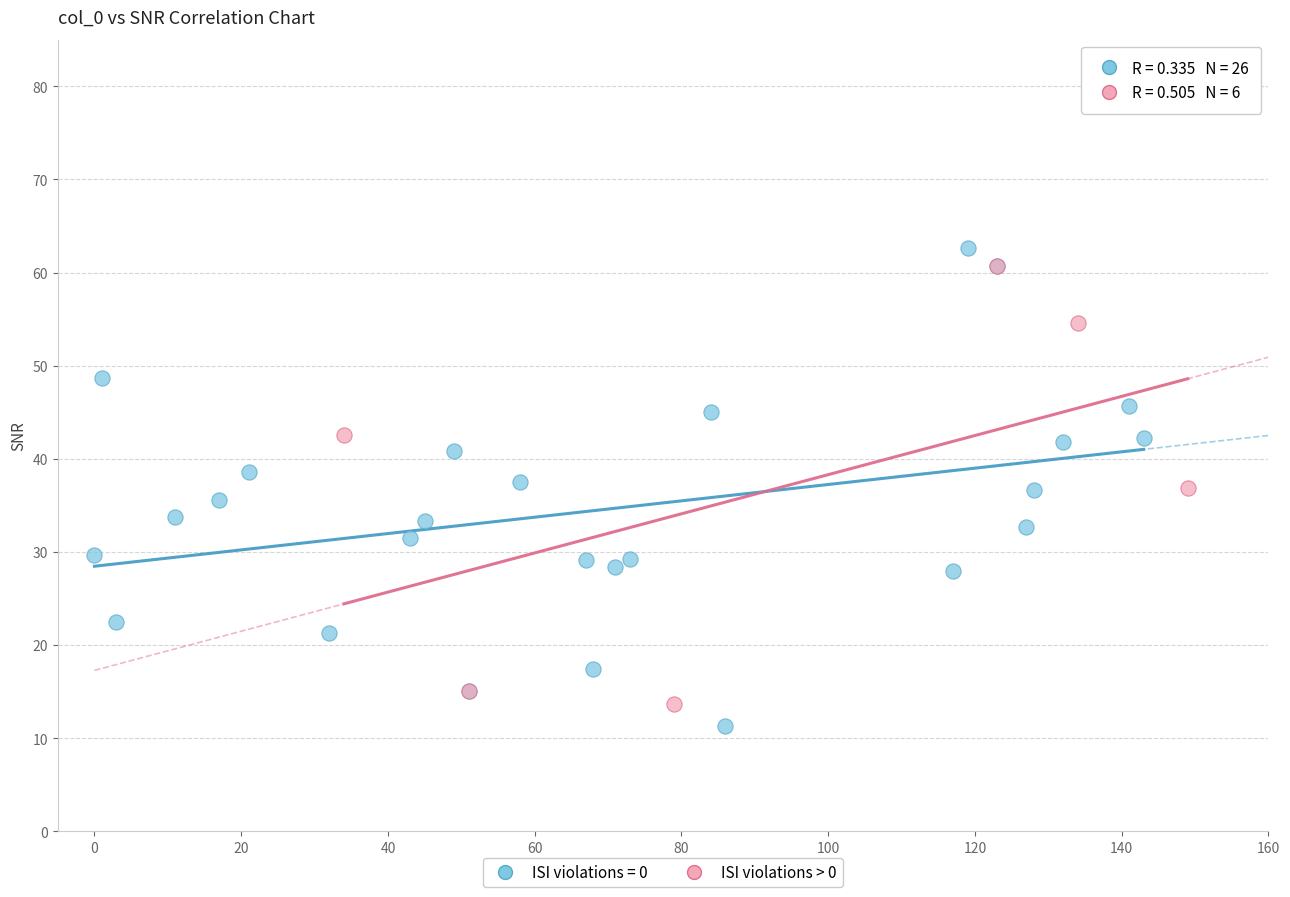

What are all the series names shown in the legend?

ISI violations = 0, ISI violations > 0